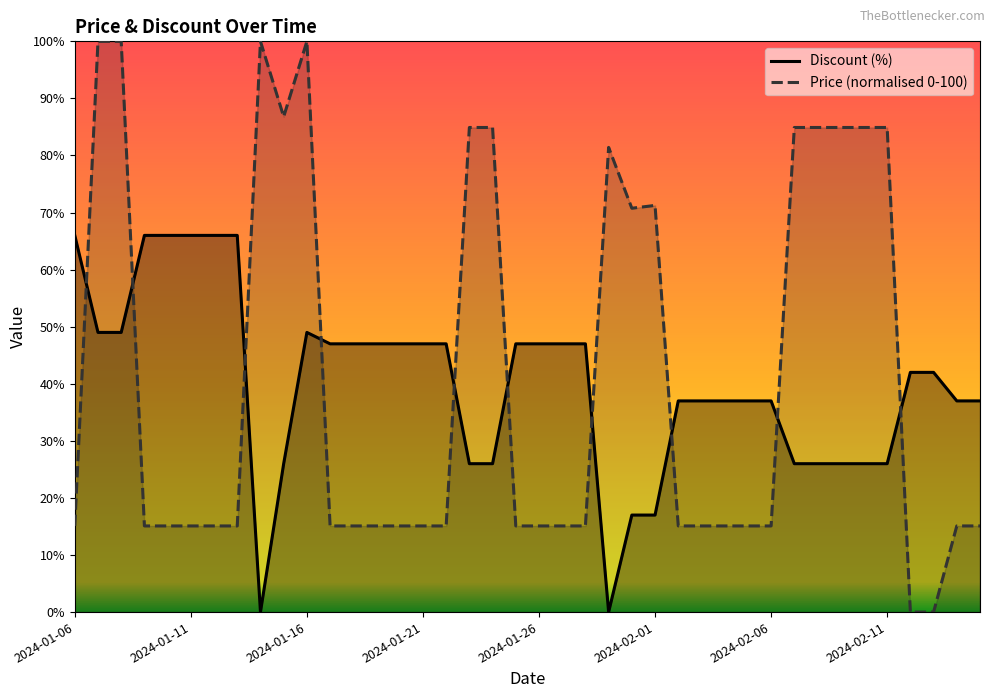

Is it true that Price (normalised 0-100) equals 15.1 at 39?

True